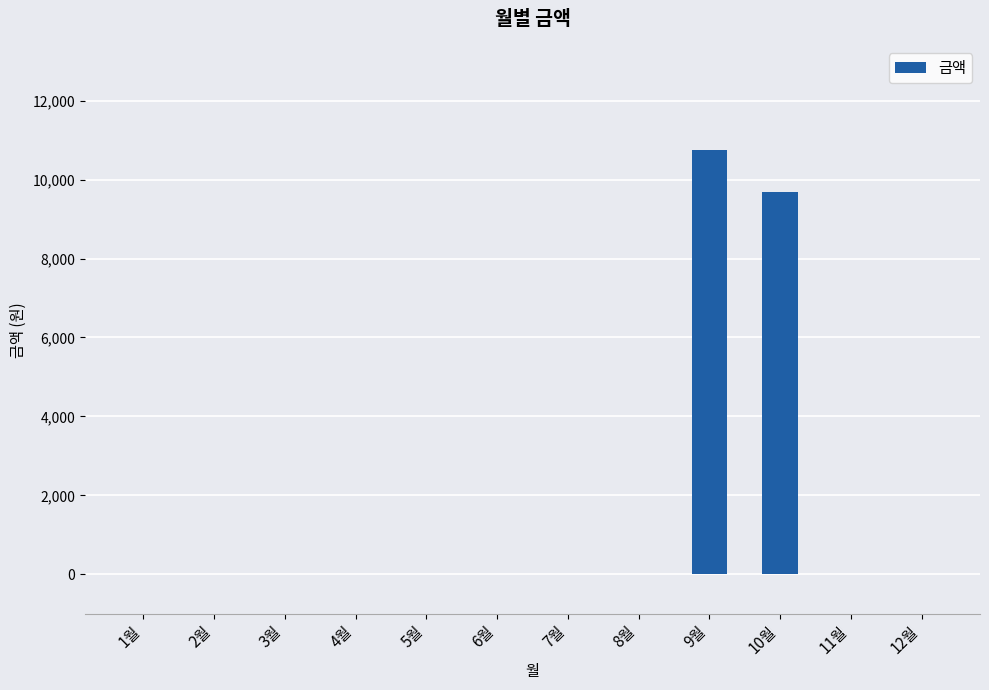

At which category does the chart reach its peak across all series?

9월